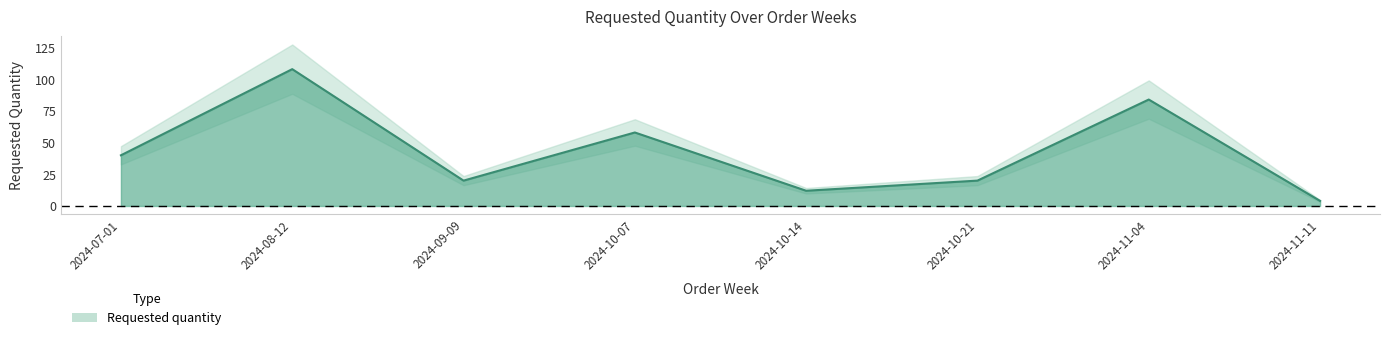

What position from the left is 2024-07-01?

1